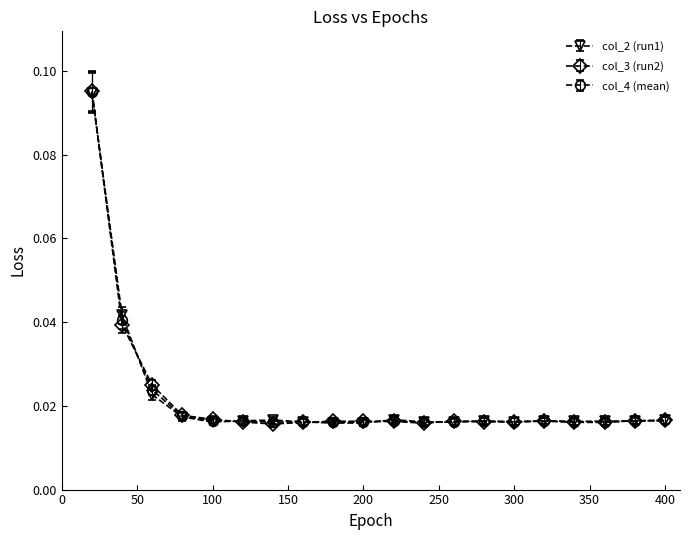

List the series in order of their overall mean, highest first.

col_2 (run1), col_4 (mean), col_3 (run2)